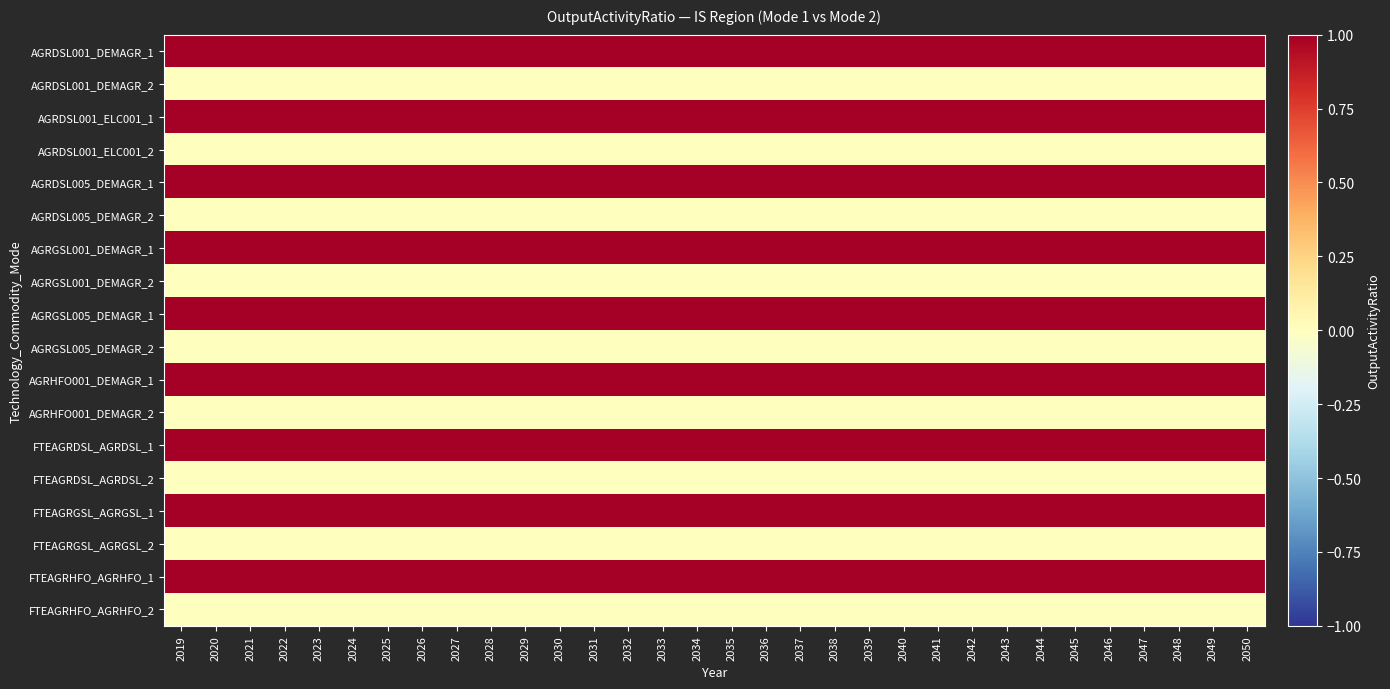

How many data points does each series have?

32